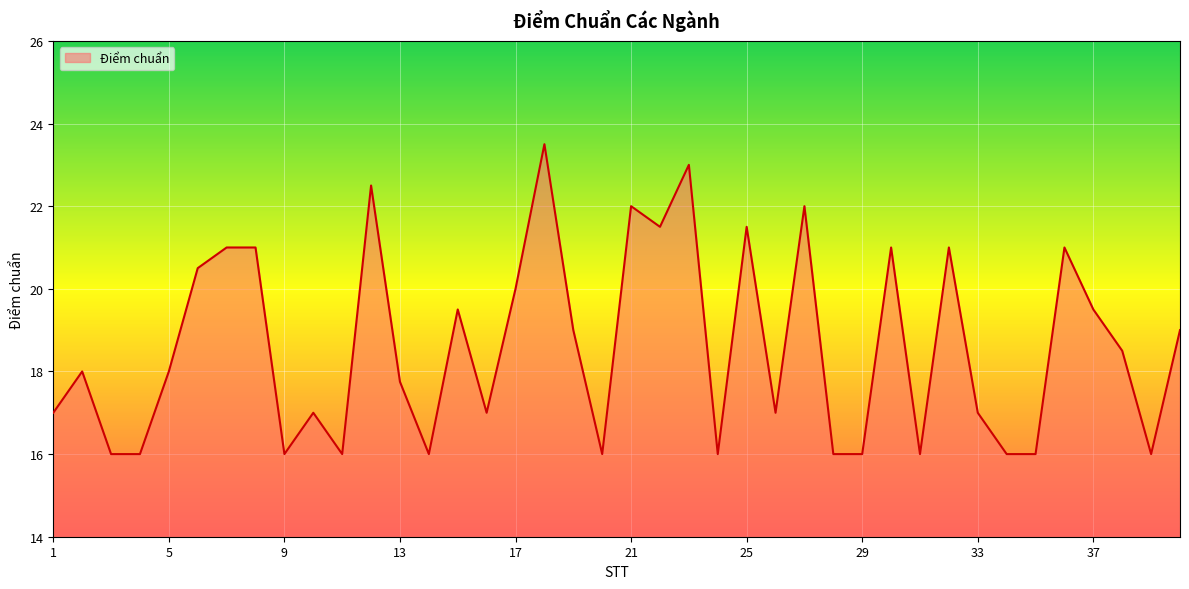

What is the sum of all values?

743.8